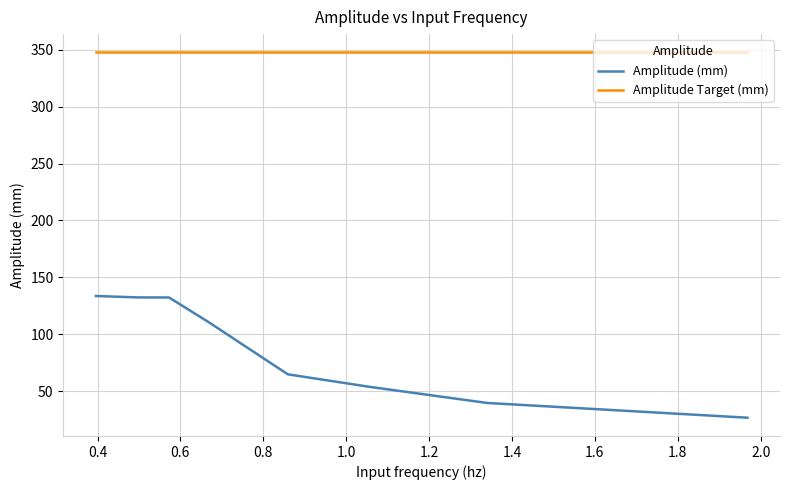

List the series in order of their peak value, highest first.

Amplitude Target (mm), Amplitude (mm)